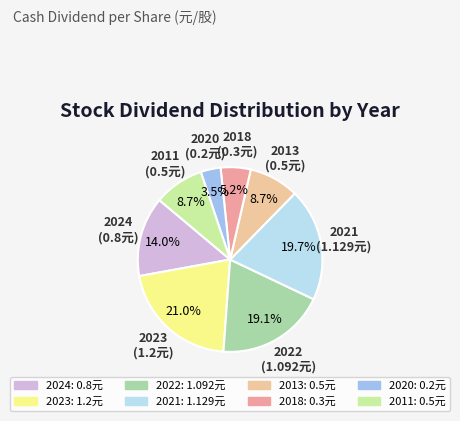

Is there a majority slice in this chart?

No